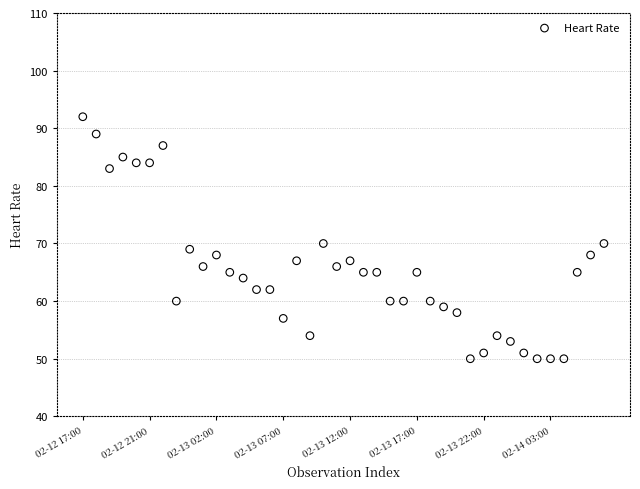

What is the range of Y values (max minus min)?

42